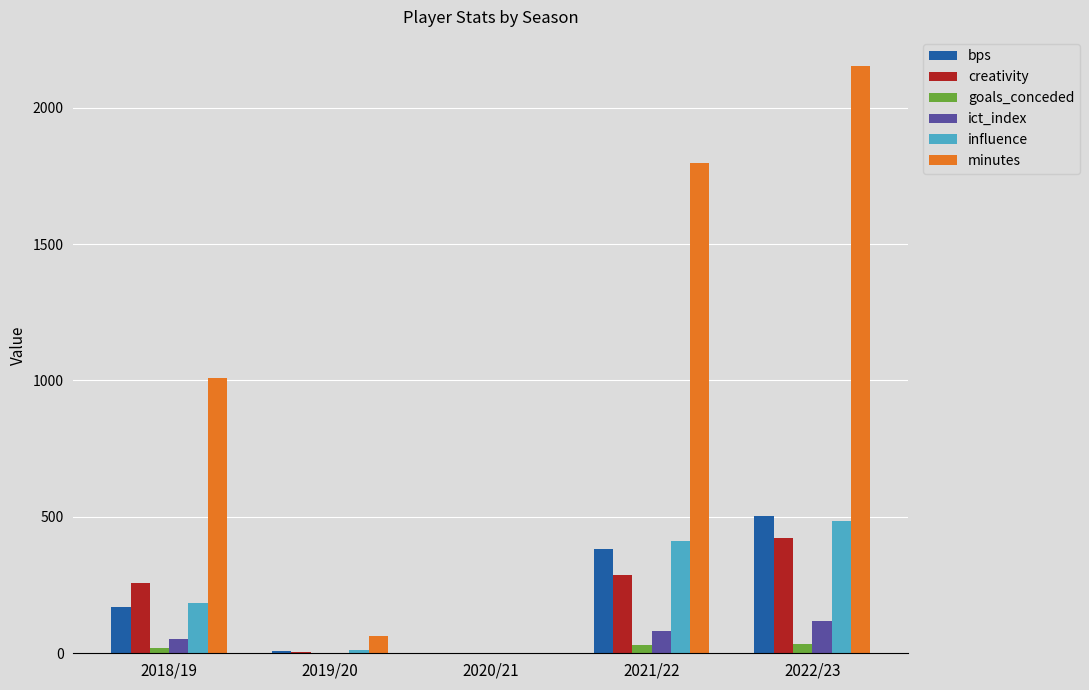

At which label is minutes closest to 1076?

2018/19